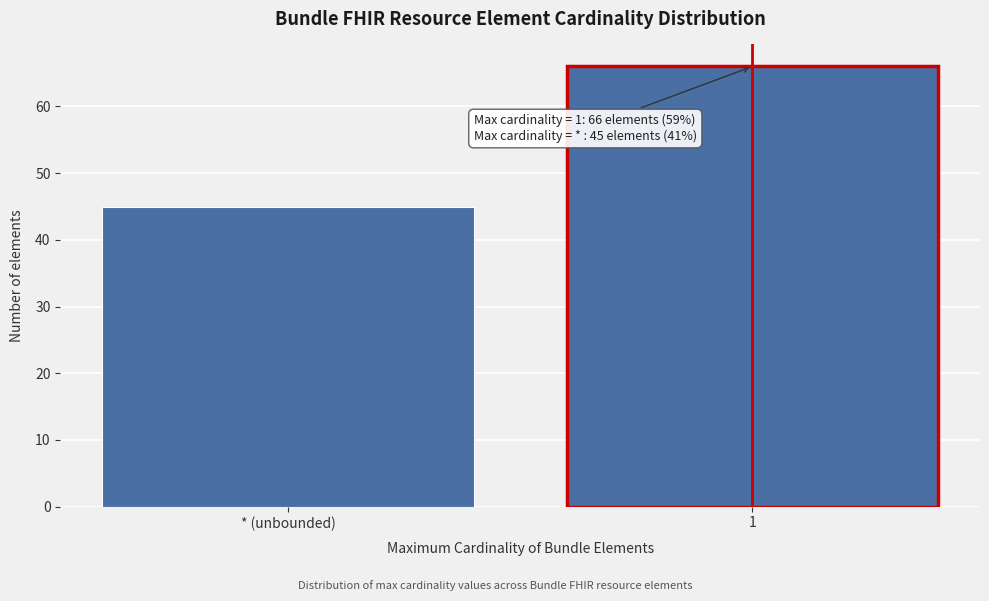

Reading right to left, what are all the values shown in this chart?

66	45